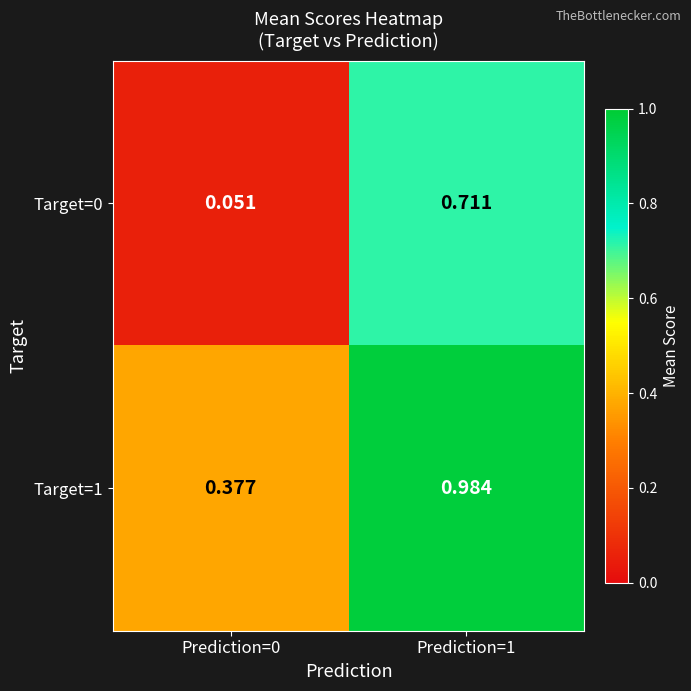

Is the value of Target=1 at Prediction=1 greater than the value of Target=0 at Prediction=0?

Yes